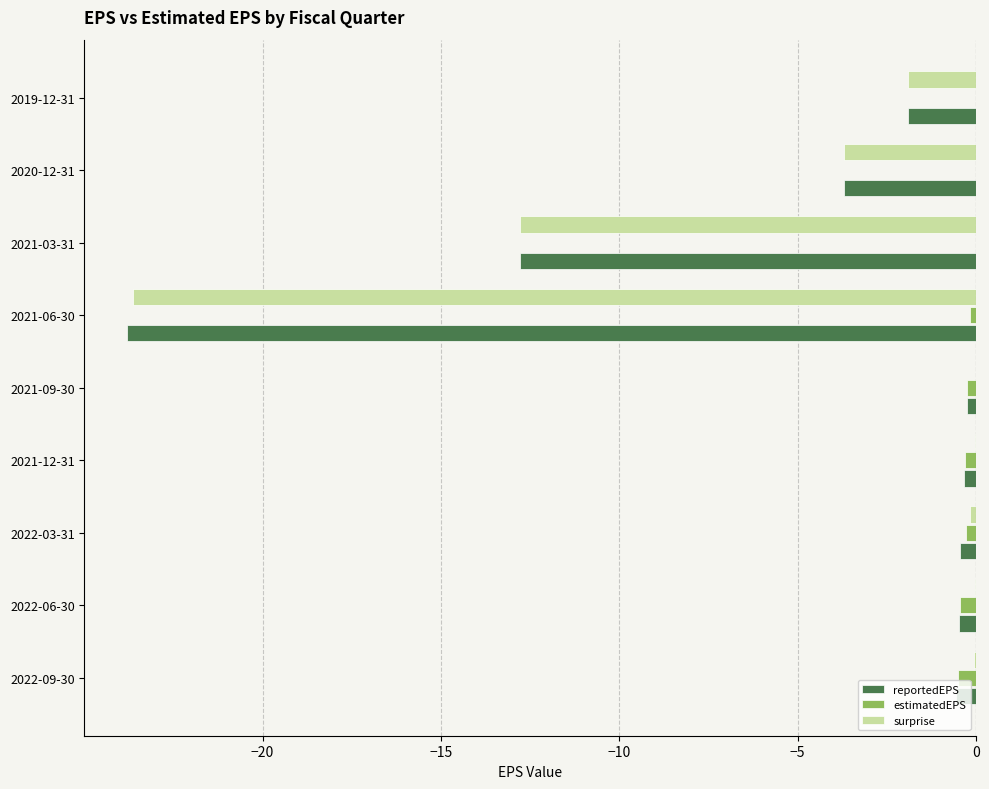

At which label is reportedEPS closest to -12?

2021-03-31